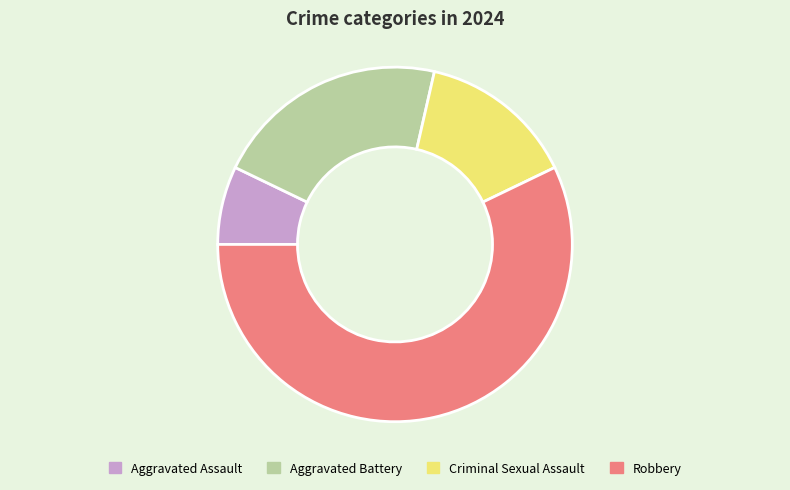

The Aggravated Assault slice represents 1% of the pie. True or false?

False